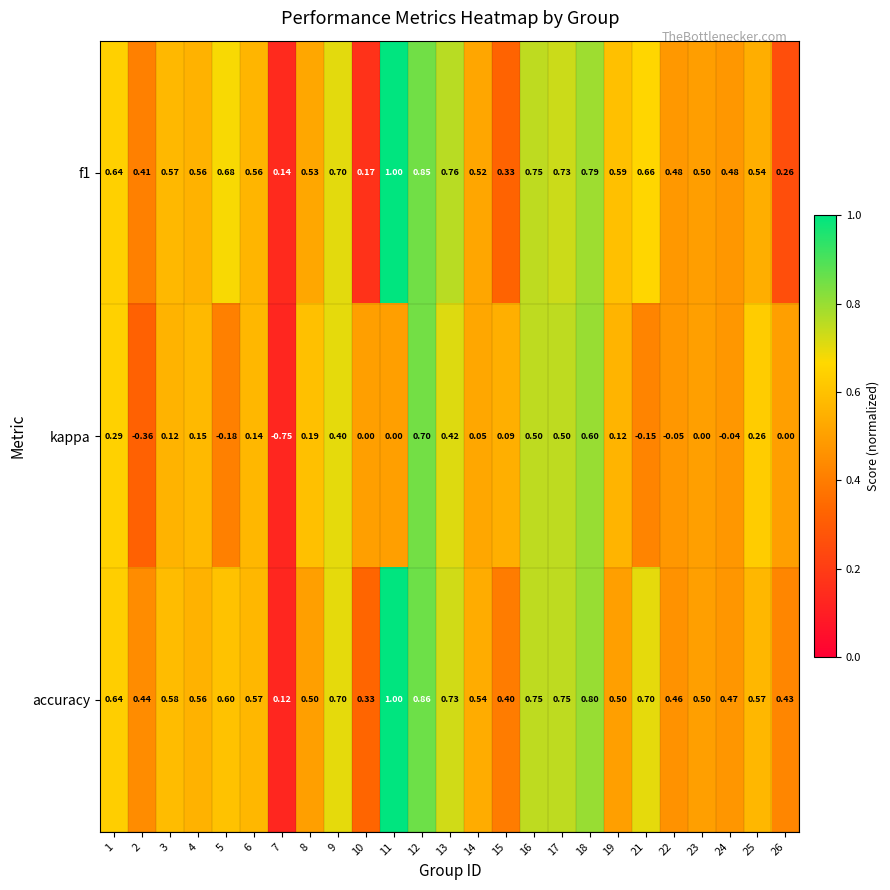

Which series changed the most between 7 and 17?

kappa